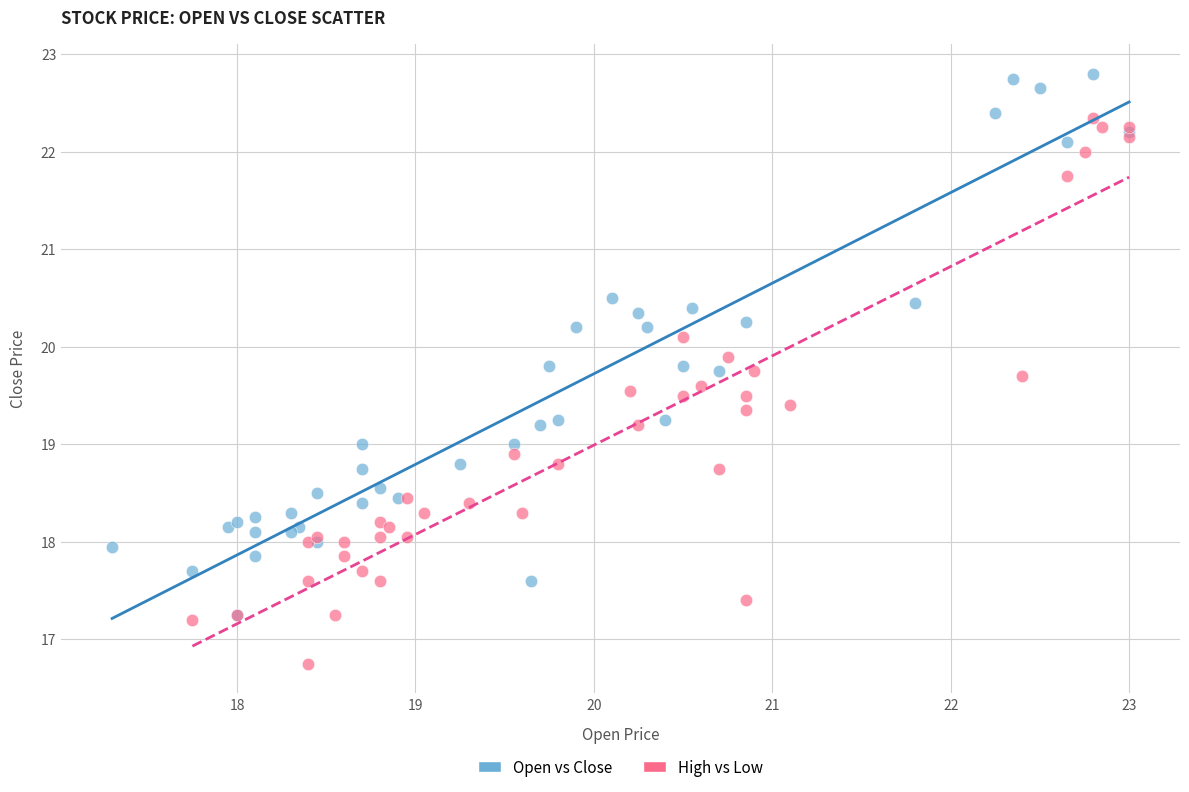

What are all the series names shown in the legend?

Open vs Close, High vs Low